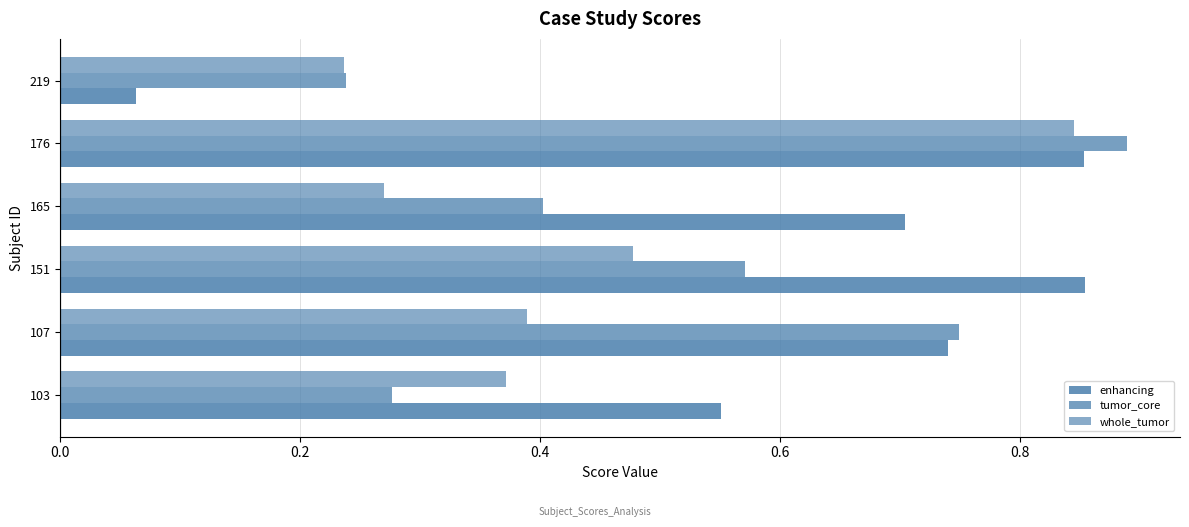

Reading right to left, list all the values displayed in this chart.

enhancing: 0.1	0.9	0.7	0.9	0.7	0.6
tumor_core: 0.2	0.9	0.4	0.6	0.7	0.3
whole_tumor: 0.2	0.8	0.3	0.5	0.4	0.4